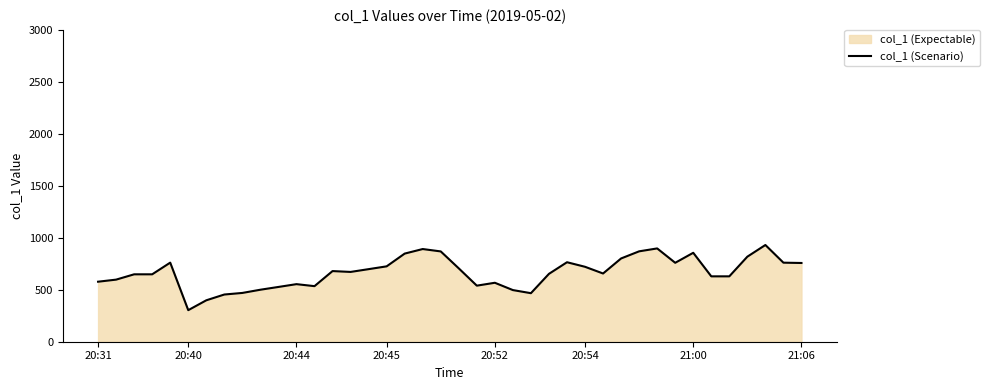

What is the maximum value shown in the chart?

930.6